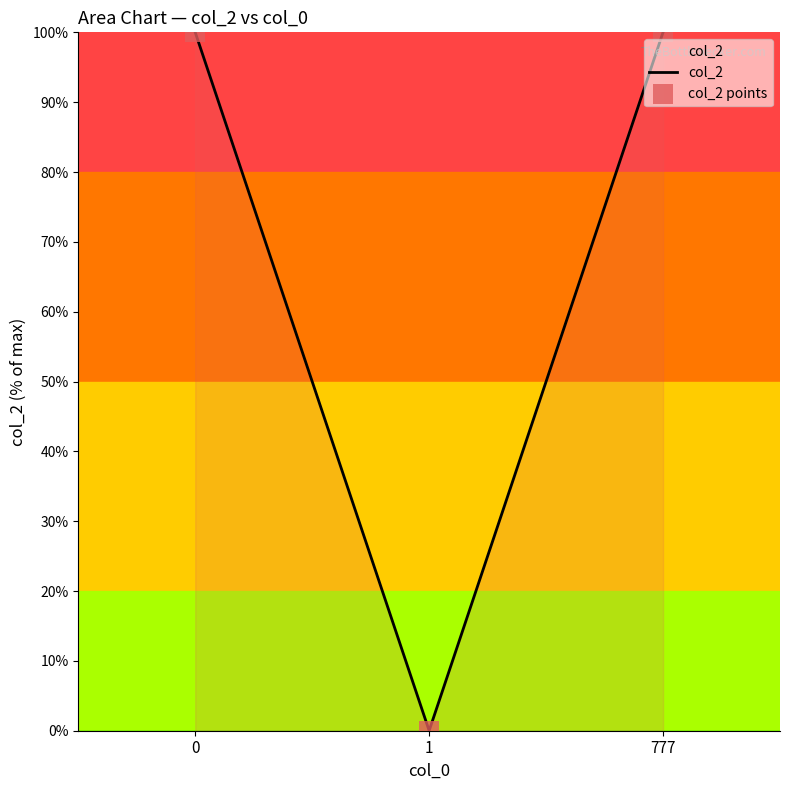

What is the sum of all values?

200.0